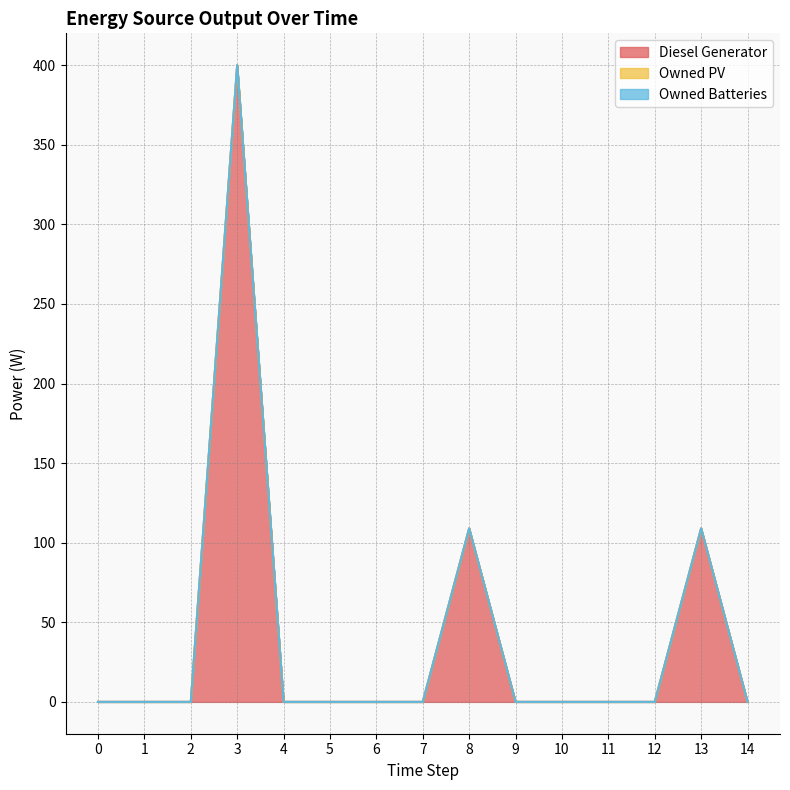

Reading left to right, extract all data points from this chart.

Diesel Generator: 0	0	0	400	0	0	0	0	109	0	0	0	0	109	0
Owned PV: 0	0	0	0	0	0	0	0	0	0	0	0	0	0	0
Owned Batteries: 0	0	0	0	0	0	0	0	0	0	0	0	0	0	0